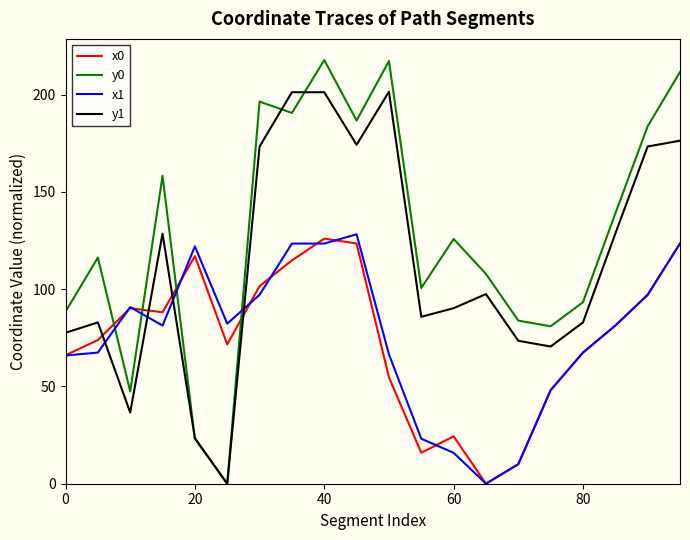

What is the maximum value shown in the chart?

217.8